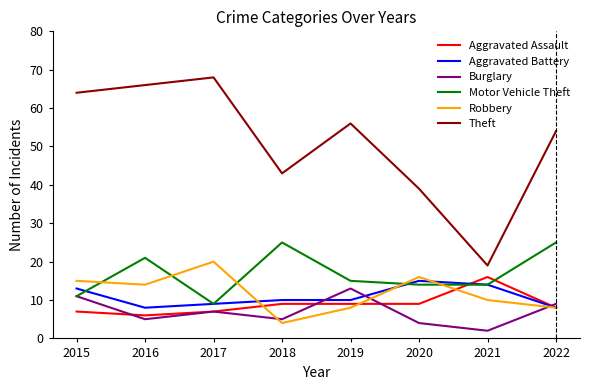

What are all the series names shown in the legend?

Aggravated Assault, Aggravated Battery, Burglary, Motor Vehicle Theft, Robbery, Theft